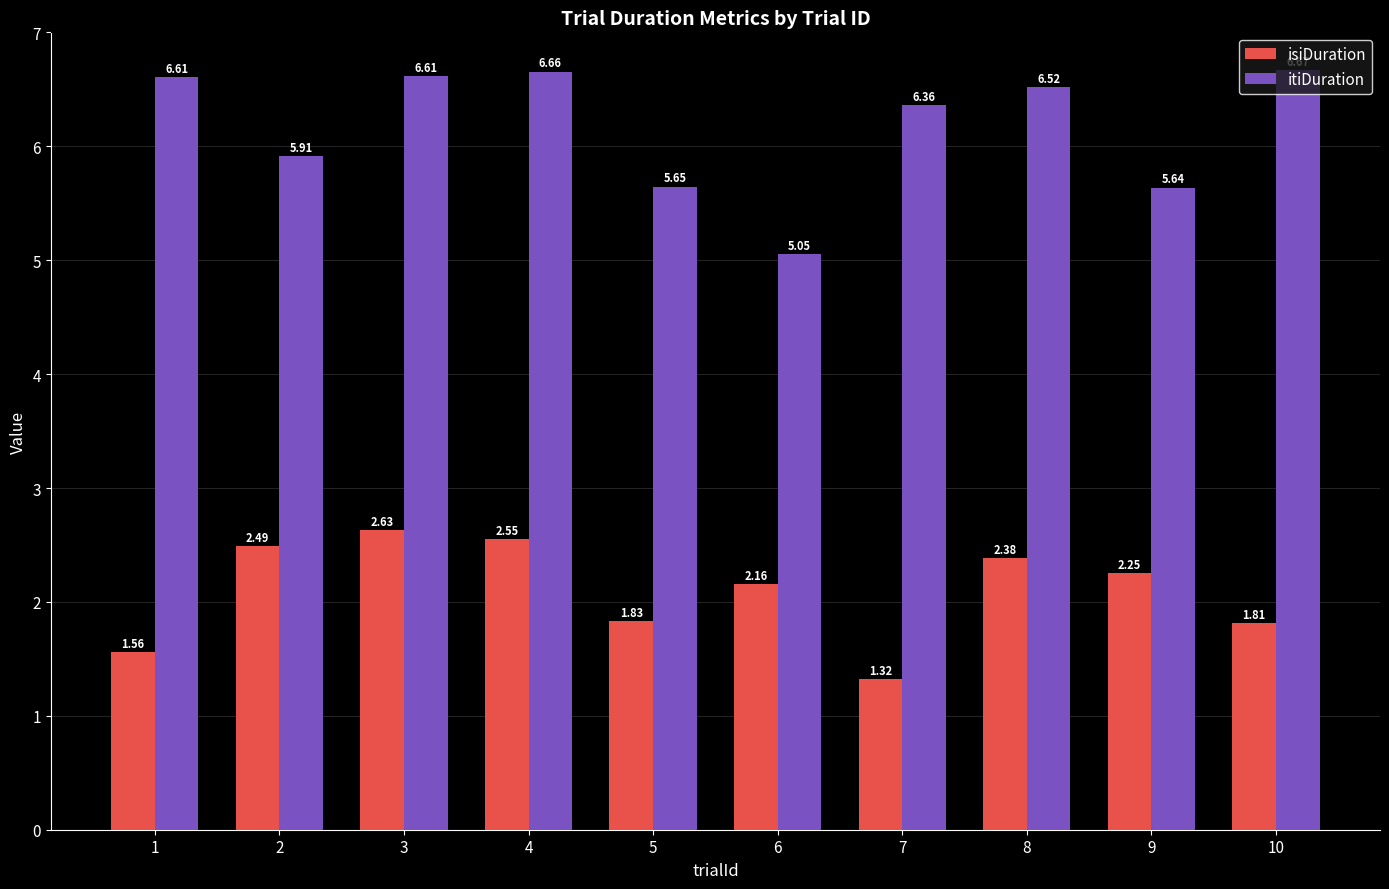

Rank the series by their average value, from lowest to highest.

isiDuration, itiDuration